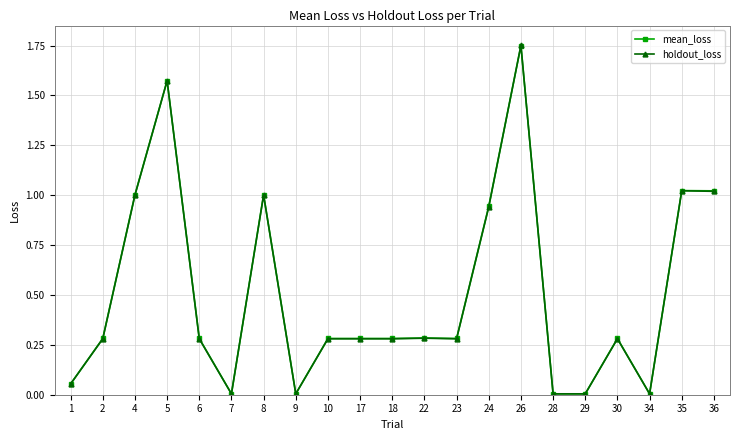

At which category is the sum across all series the highest?

26